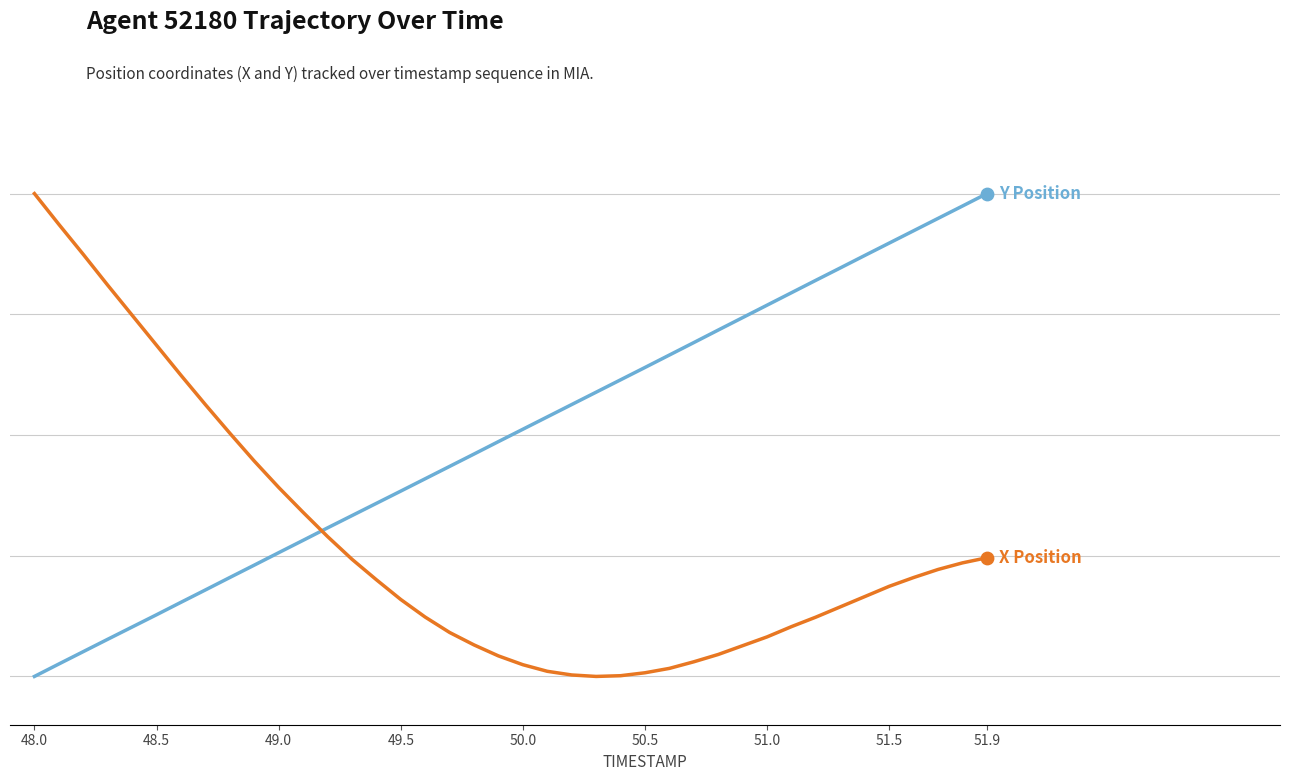

Is this an area chart (filled region under the line)?

No